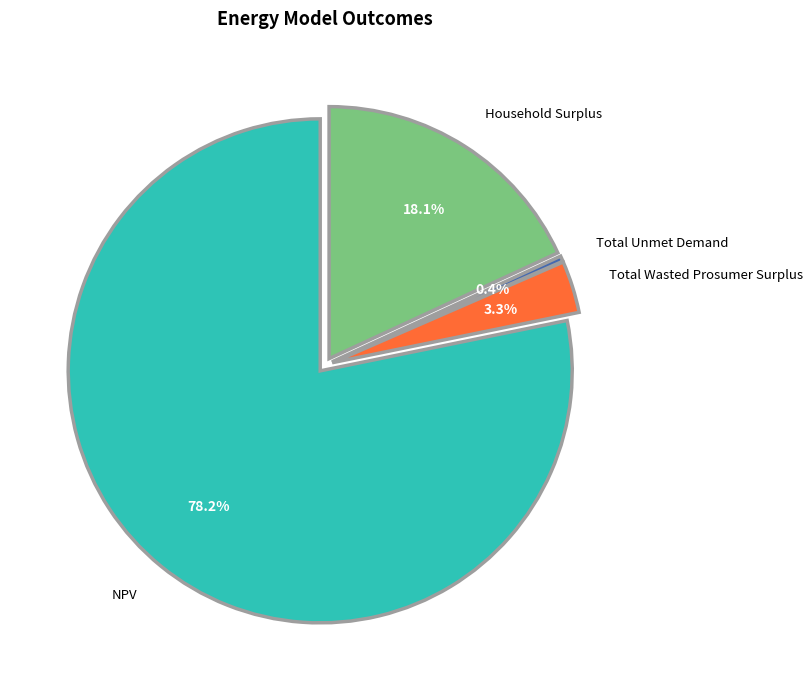

What percentage is the NPV slice, to the nearest percent?

78%